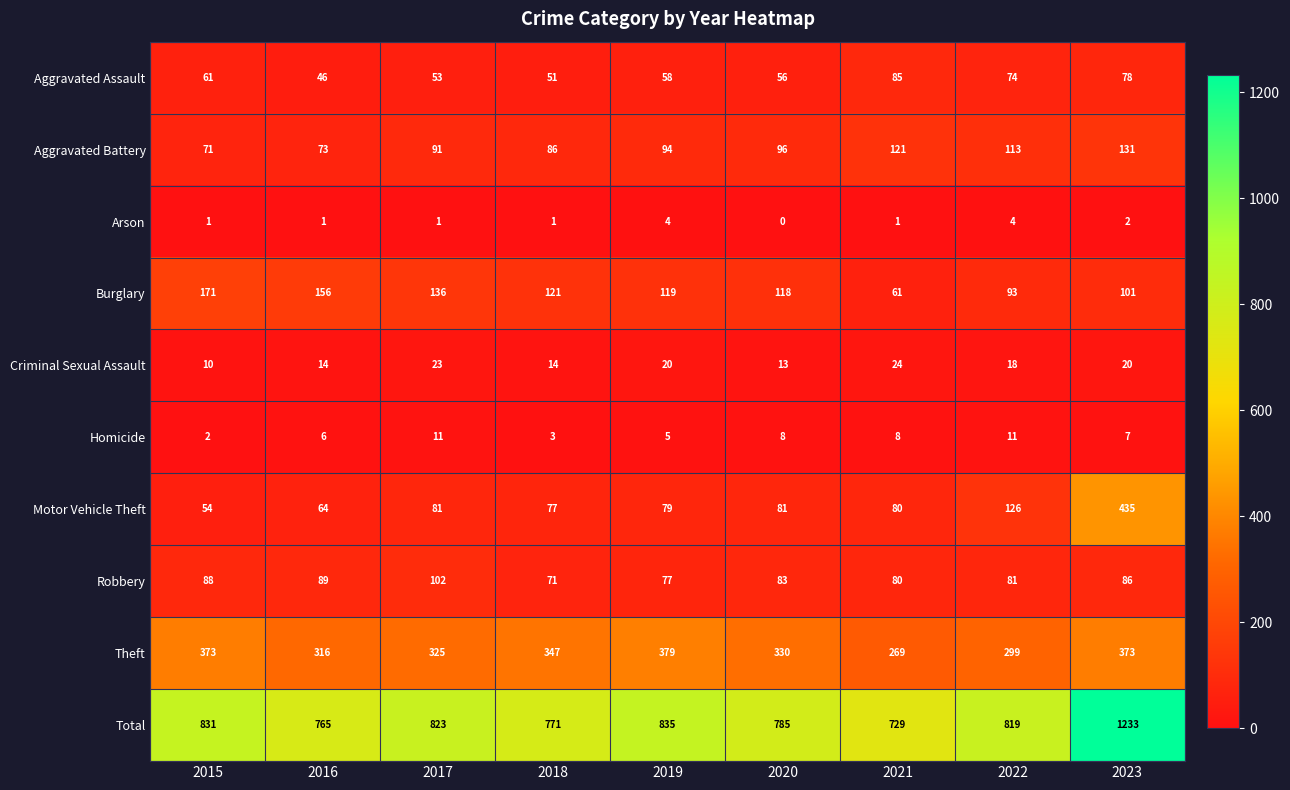

Is it true that Robbery equals 89 at 2016?

True